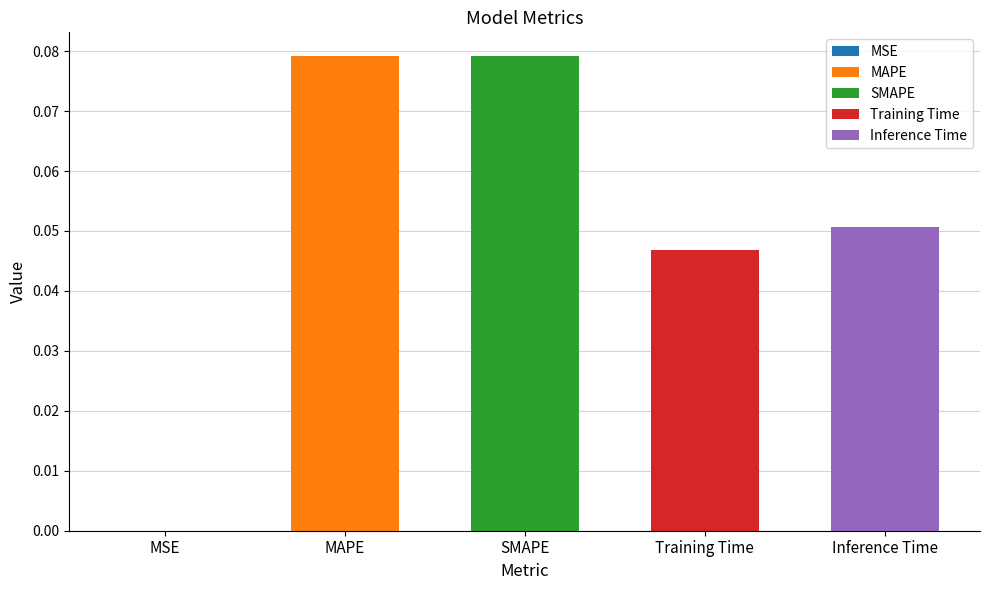

Read the value at MAPE.

0.1